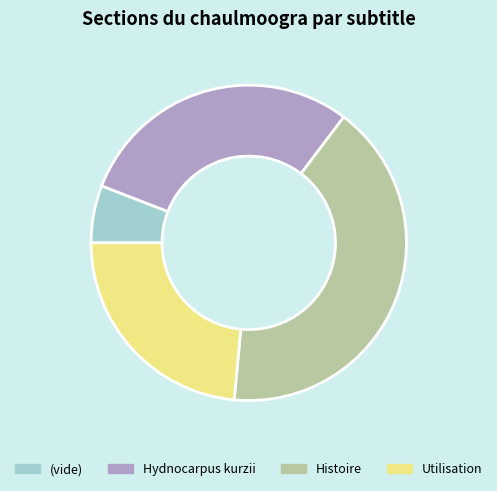

The (vide) slice represents 17% of the pie. True or false?

False